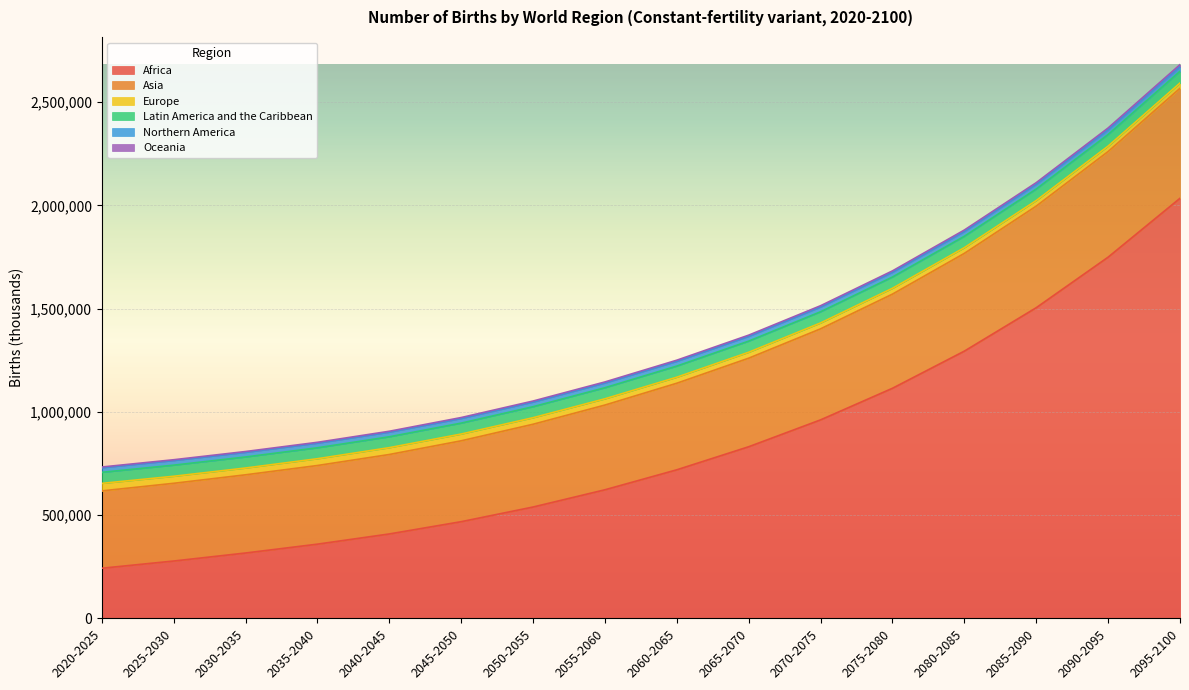

What is the minimum value for Africa?

242965.3